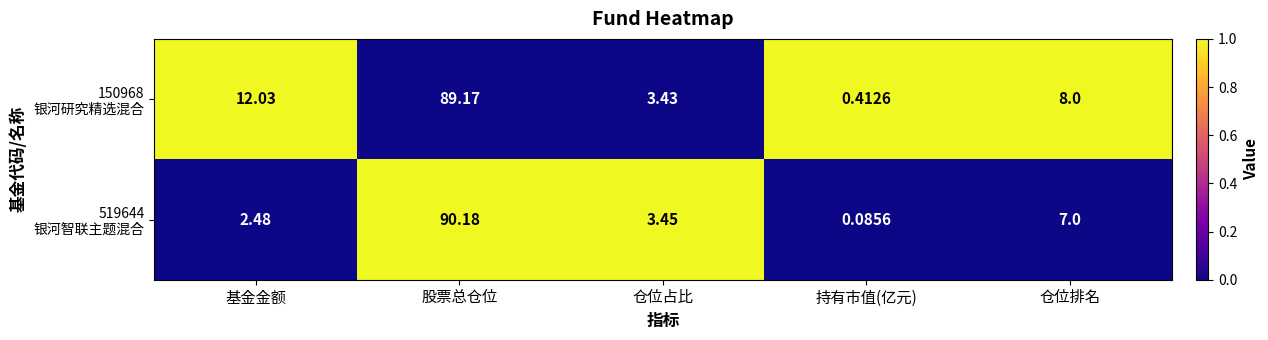

At which category is the sum across all series the highest?

股票总仓位